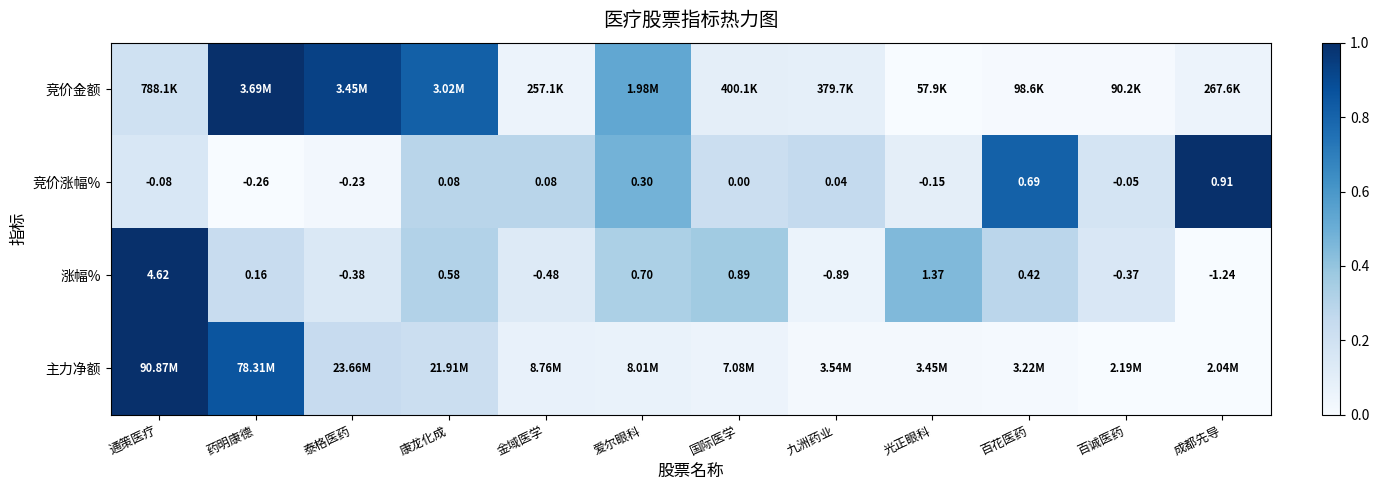

Where does the 竞价涨幅% series first go above 0?

康龙化成